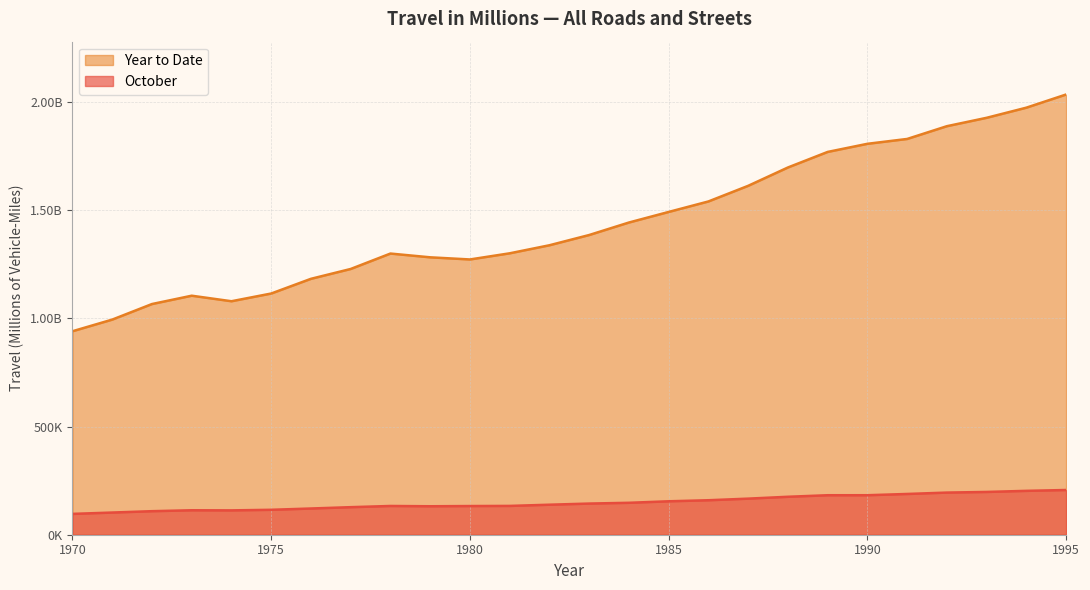

Does the chart display data point markers on the line(s)?

No